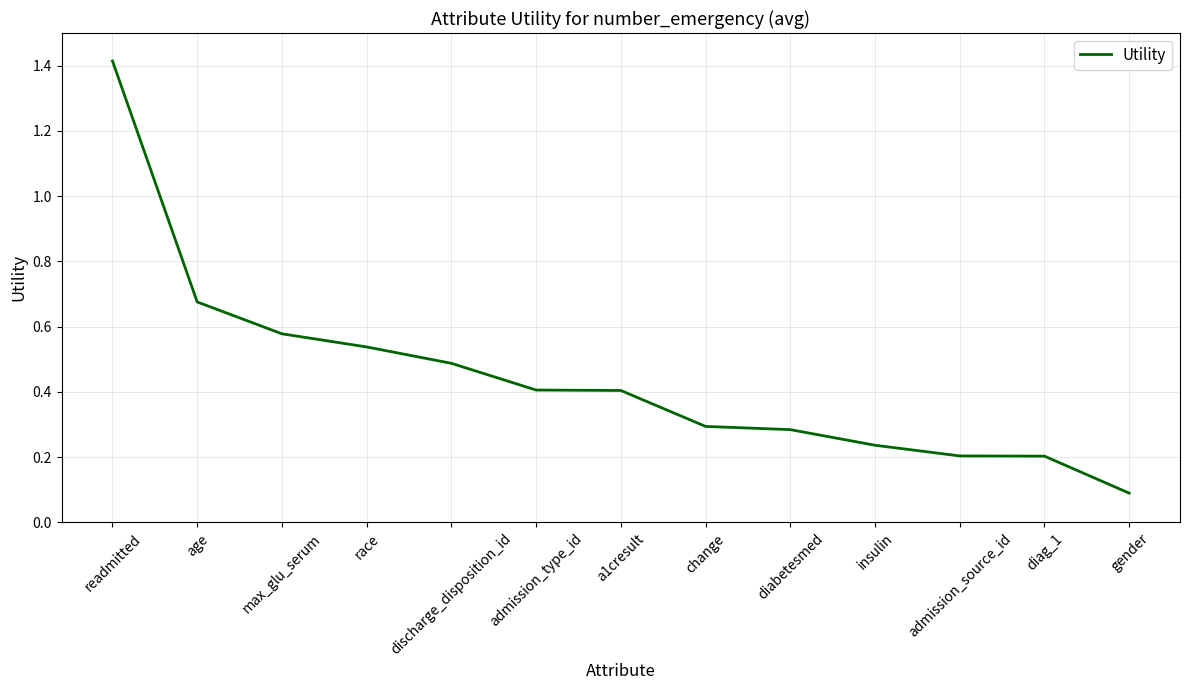

What is the difference between the maximum and minimum values?

1.3